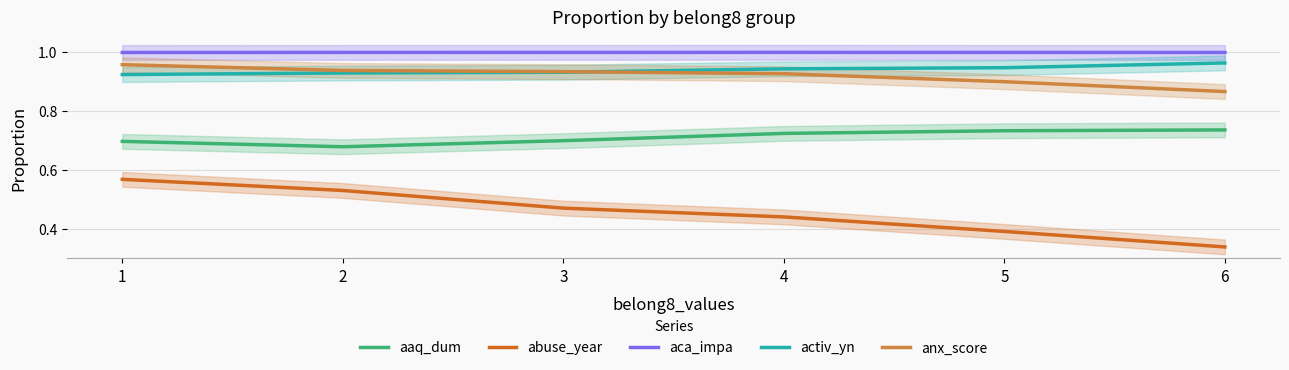

Is it true that aaq_dum equals 0.1 at 5?

False